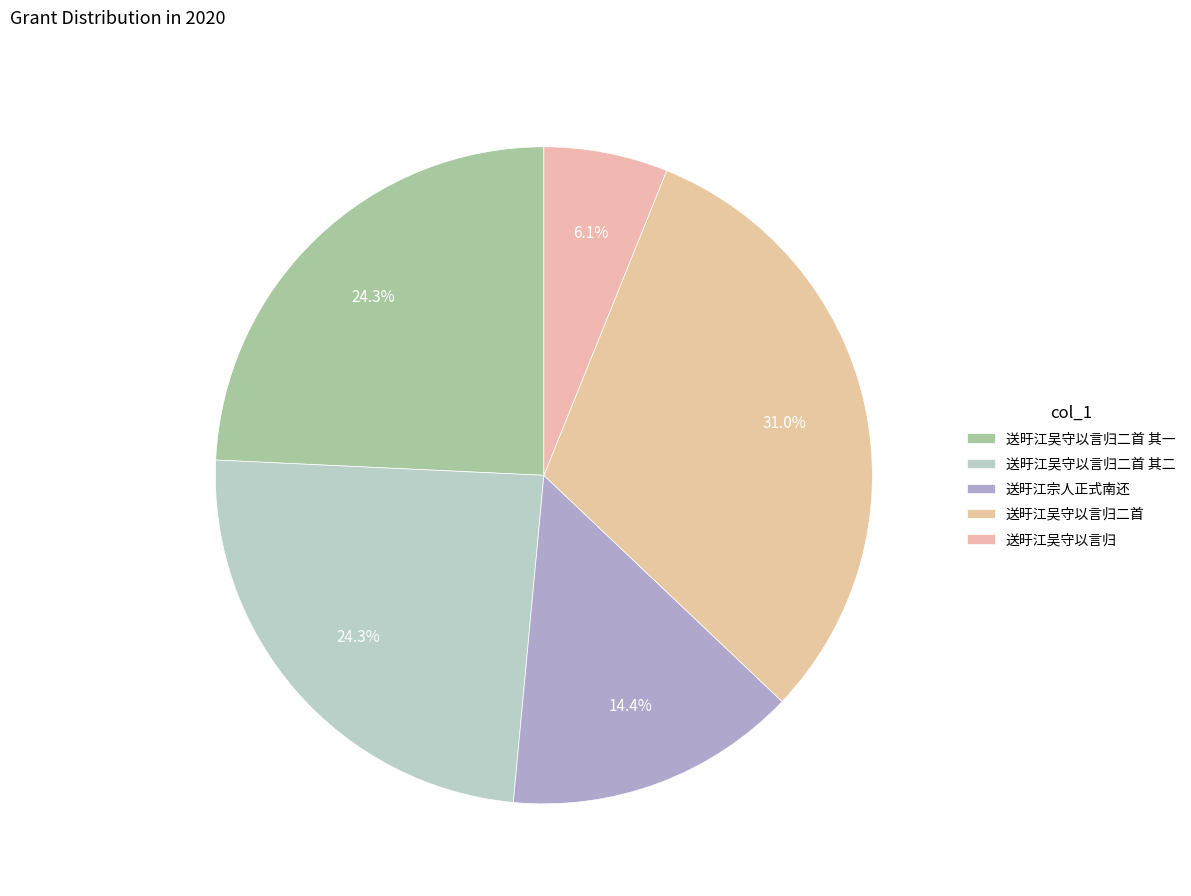

To the nearest percent, what is the average slice percentage?

20%